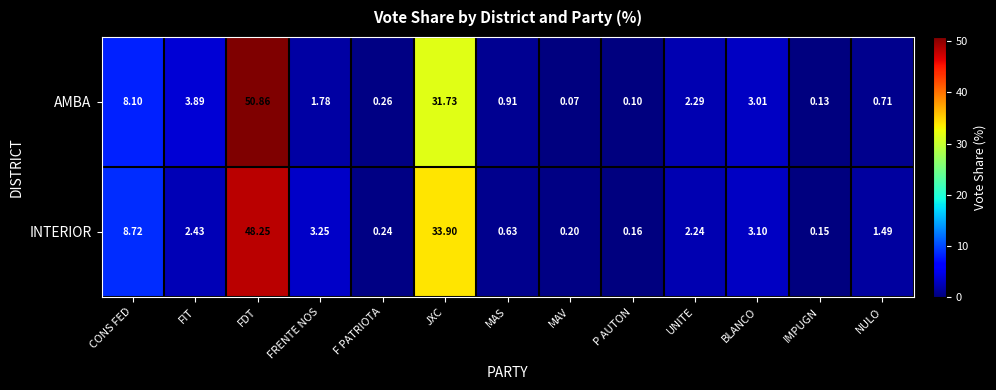

At which label does INTERIOR first exceed 2?

CONS FED